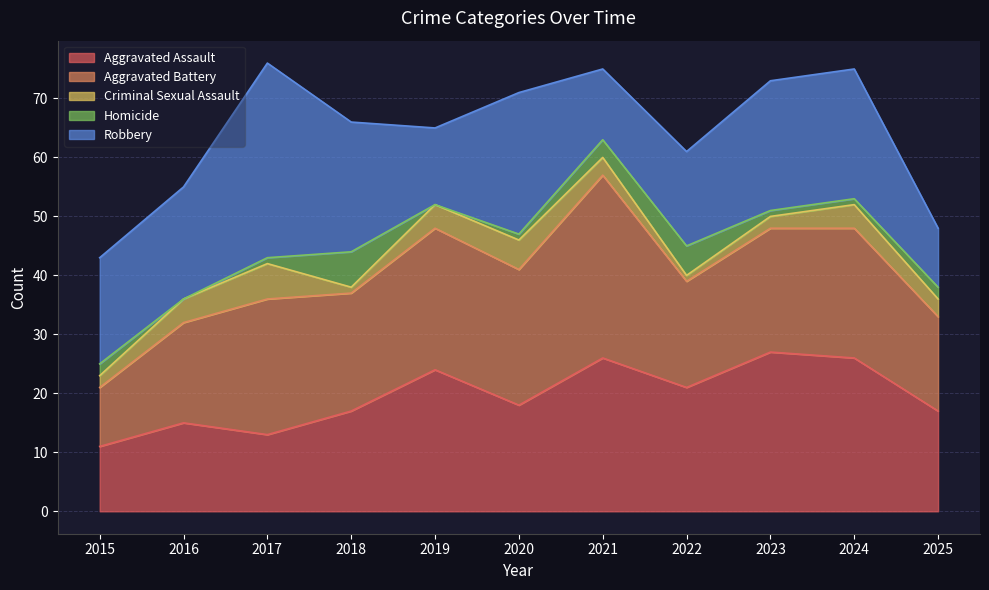

Which series has the largest range (max minus min)?

Robbery